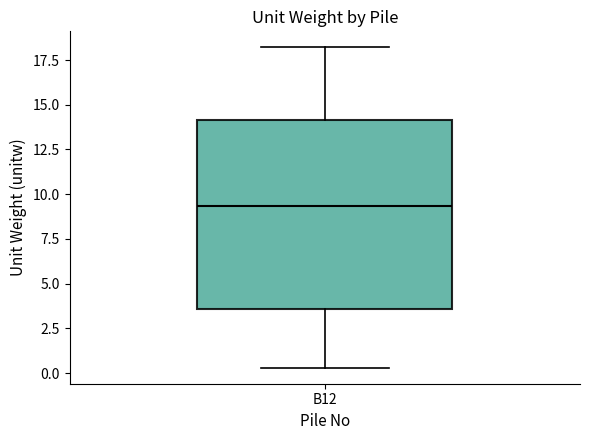

Read this box plot against the y-axis: the position of the median line, the range covered by the box, and the ends of both whiskers. The values are not printed on the chart, so give them approximately, as read against the axis.

median 9.5, box 3.5 to 14.0, whiskers 0.5 to 18.0